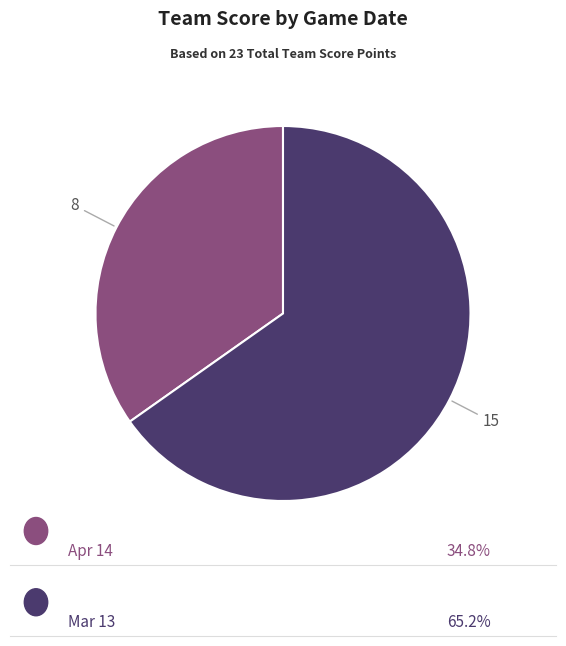

Is there any slice that represents more than half of the pie?

Yes